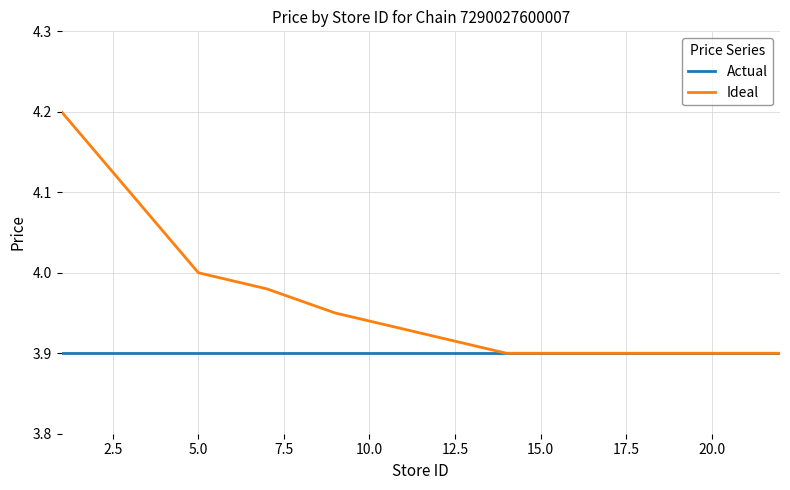

Rank the series by their average value, from highest to lowest.

Ideal, Actual